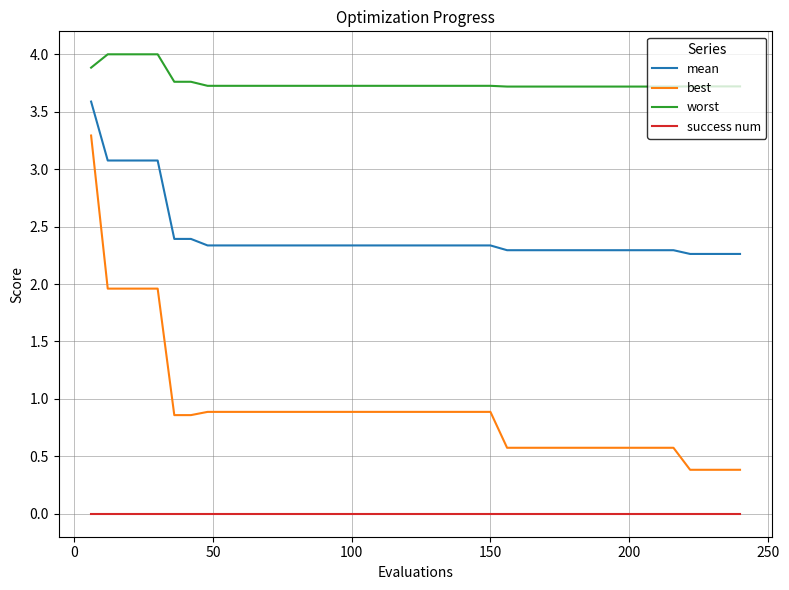

What is the difference between the maximum and second lowest values in the worst series?

0.3